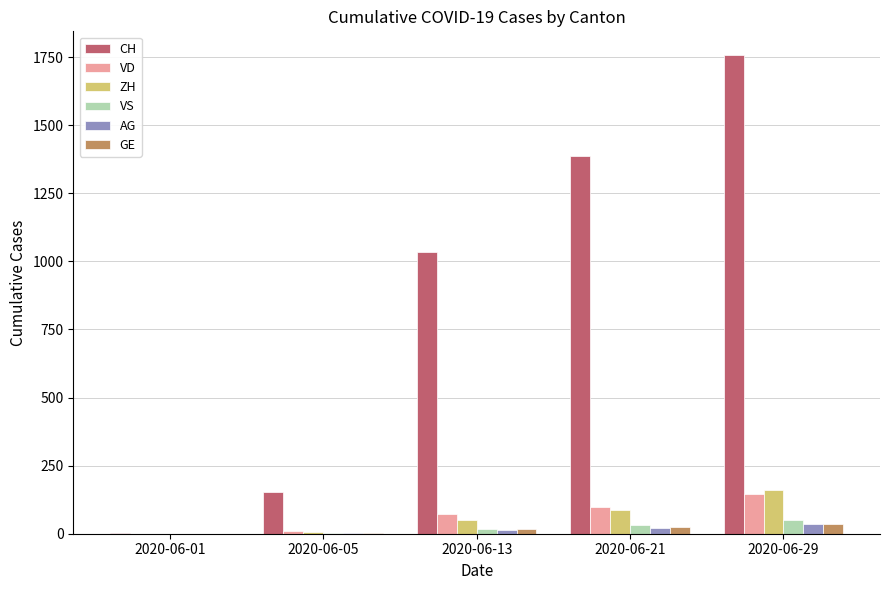

Which category has the highest value across all series?

2020-06-29